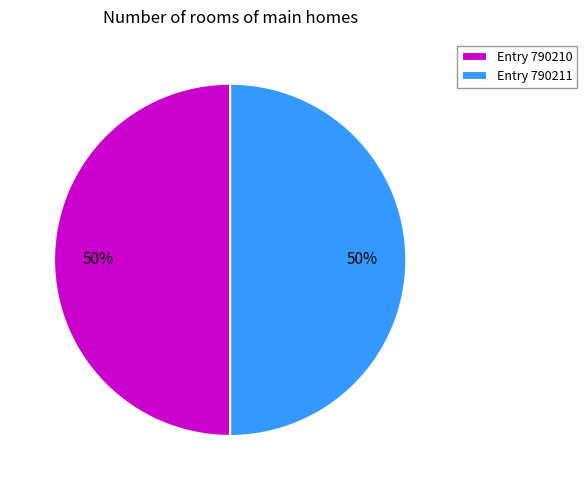

To the nearest percent, what portion does Entry 790211 represent?

50%